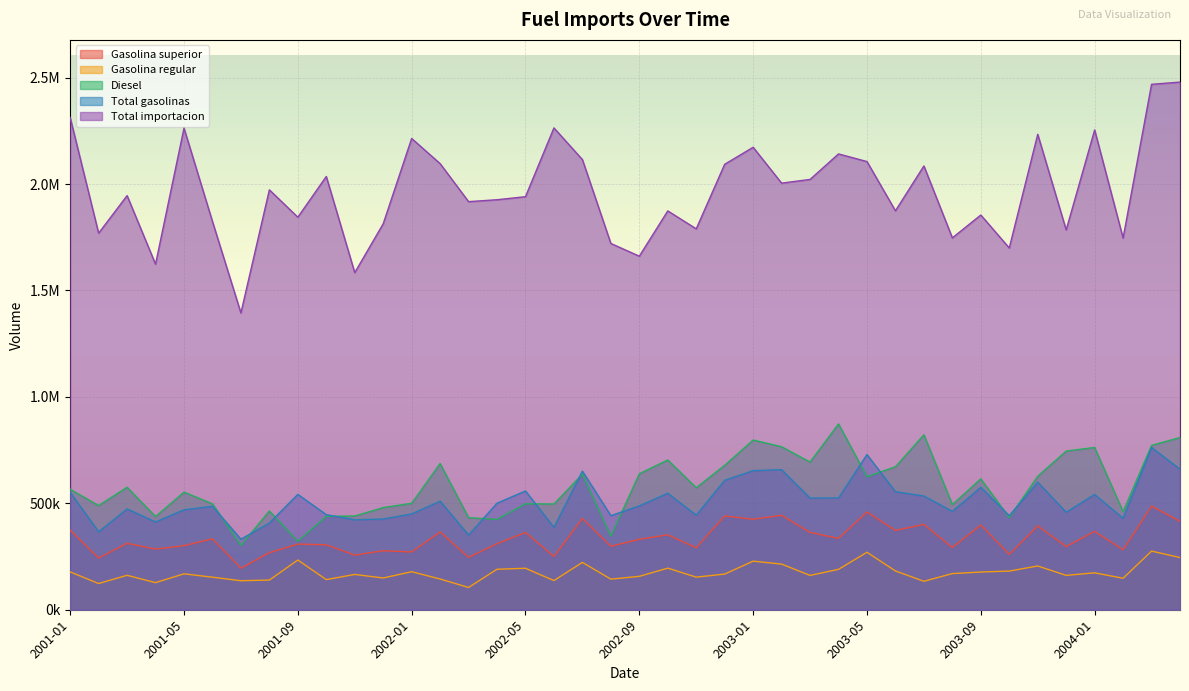

List the series in order of their peak value, lowest first.

Gasolina regular, Gasolina superior, Total gasolinas, Diesel, Total importacion